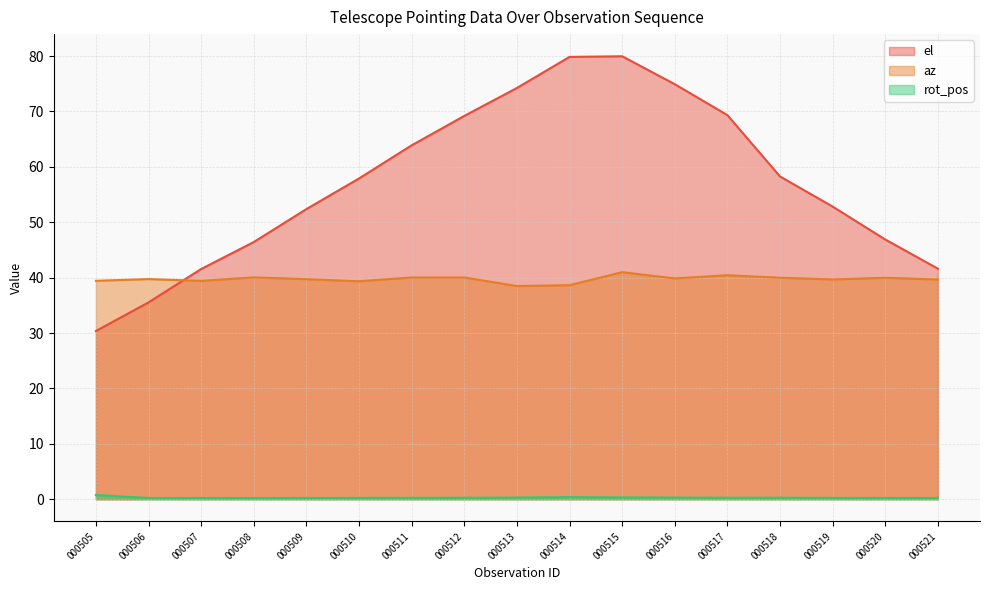

What is the greatest value displayed?

80.0